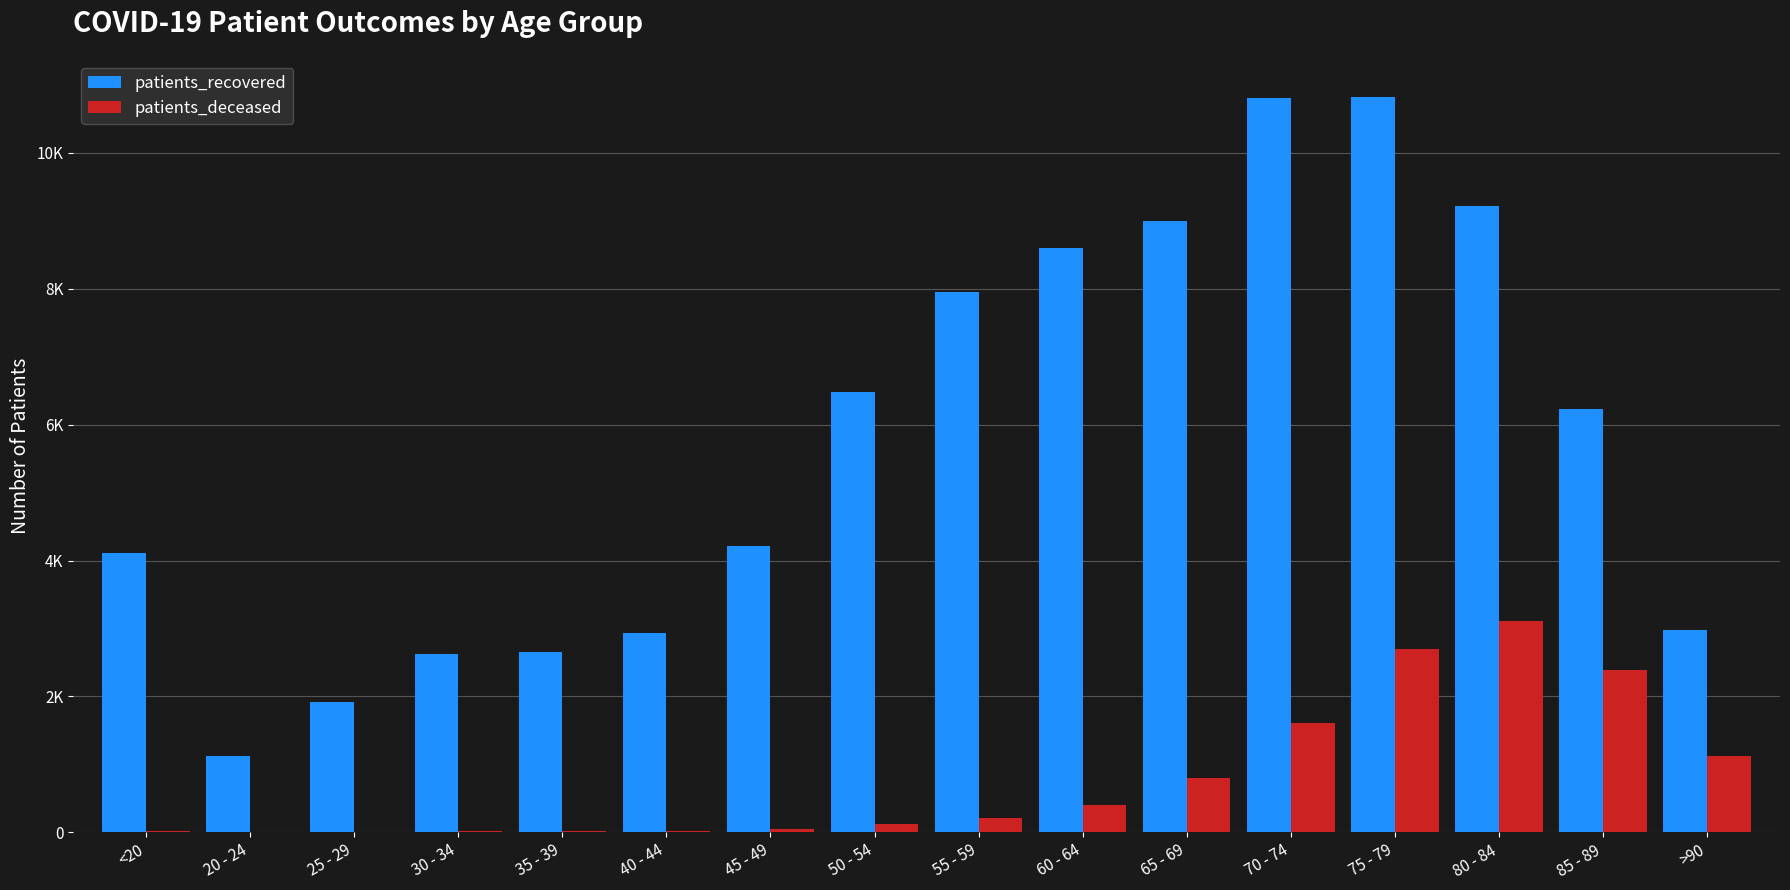

At which label does patients_deceased reach its minimum?

20 - 24